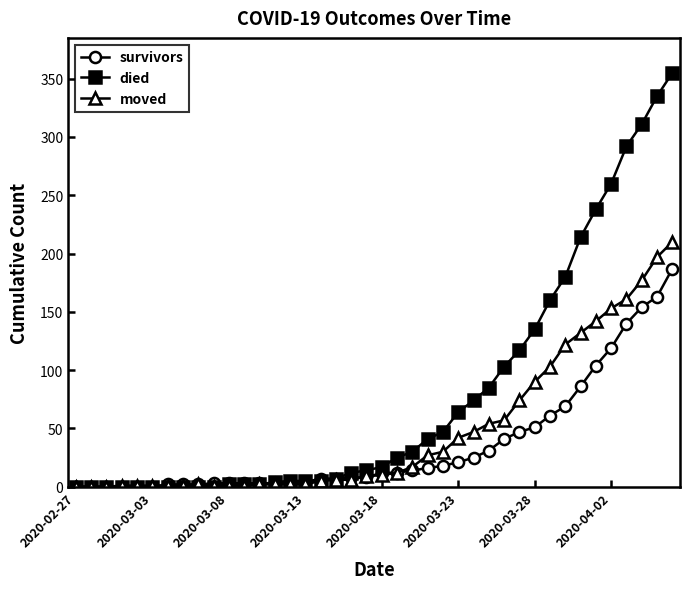

Which series has the widest spread of values?

died